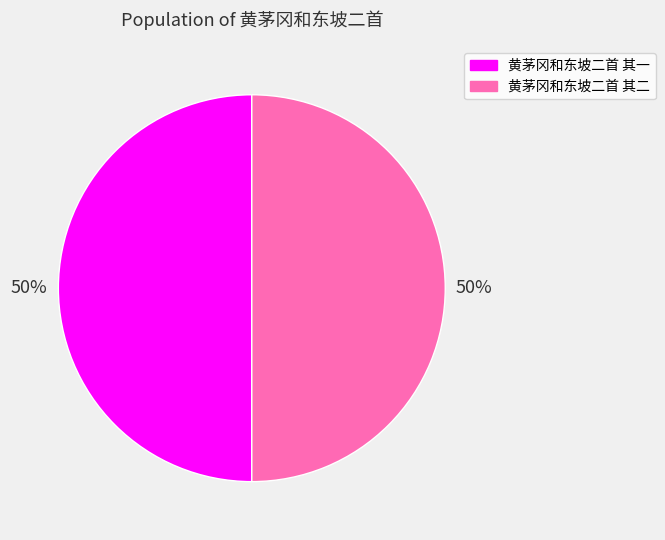

To the nearest percent, what percentage of the pie is 黄茅冈和东坡二首 其二?

50%